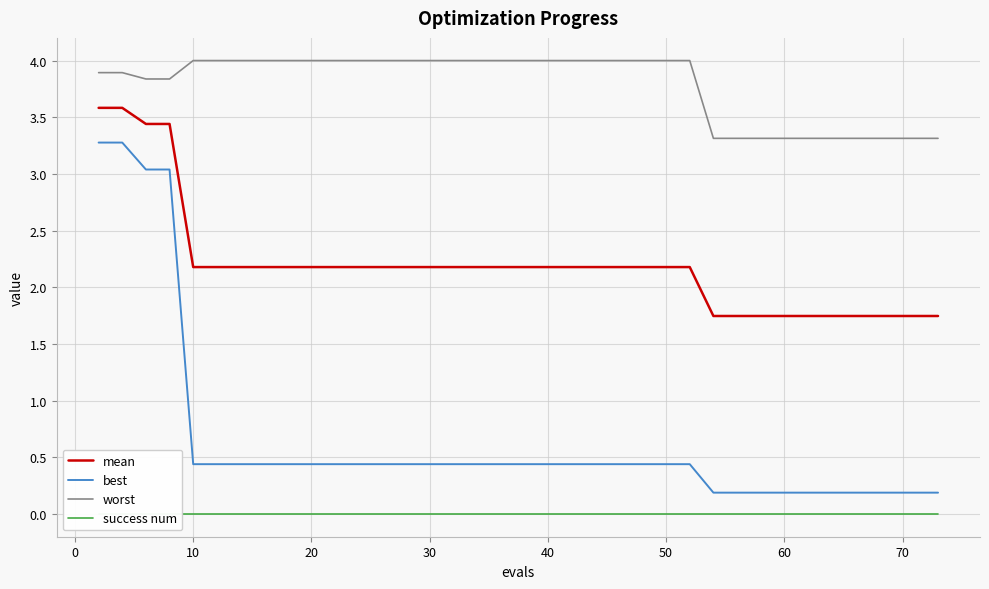

True or false: best and mean cross at least once.

False